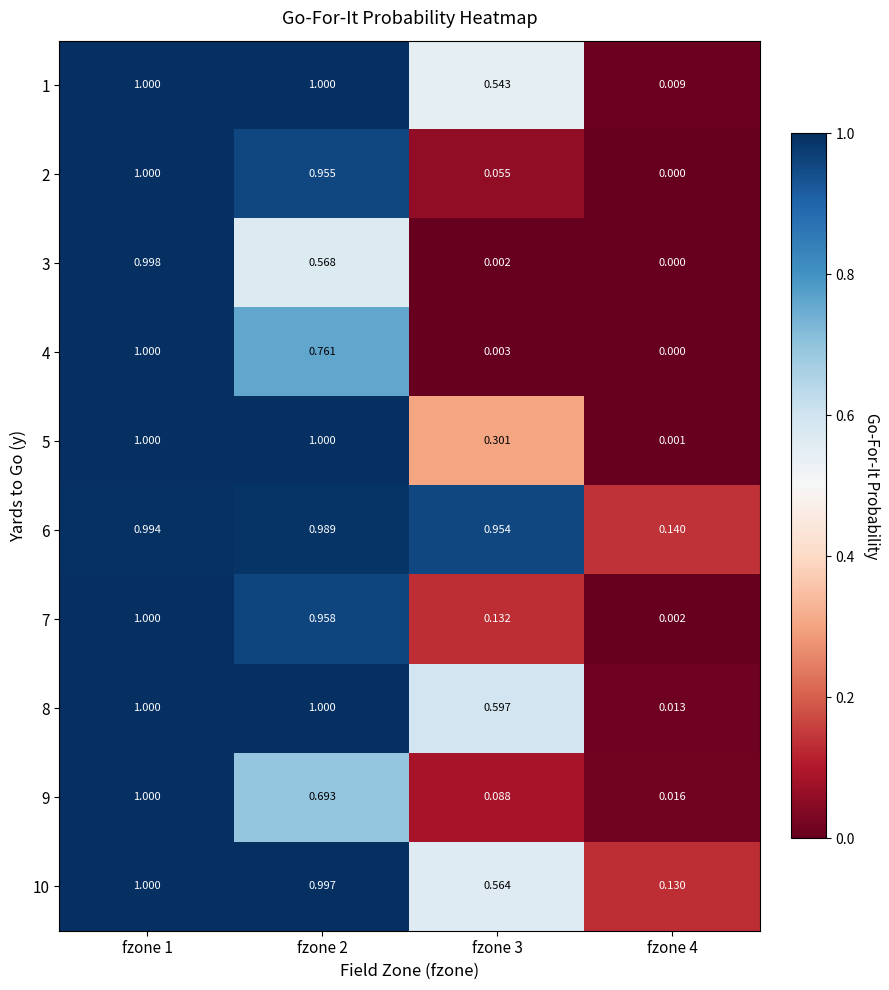

Is the value of 7 at fzone 1 greater than the value of 3 at fzone 2?

Yes